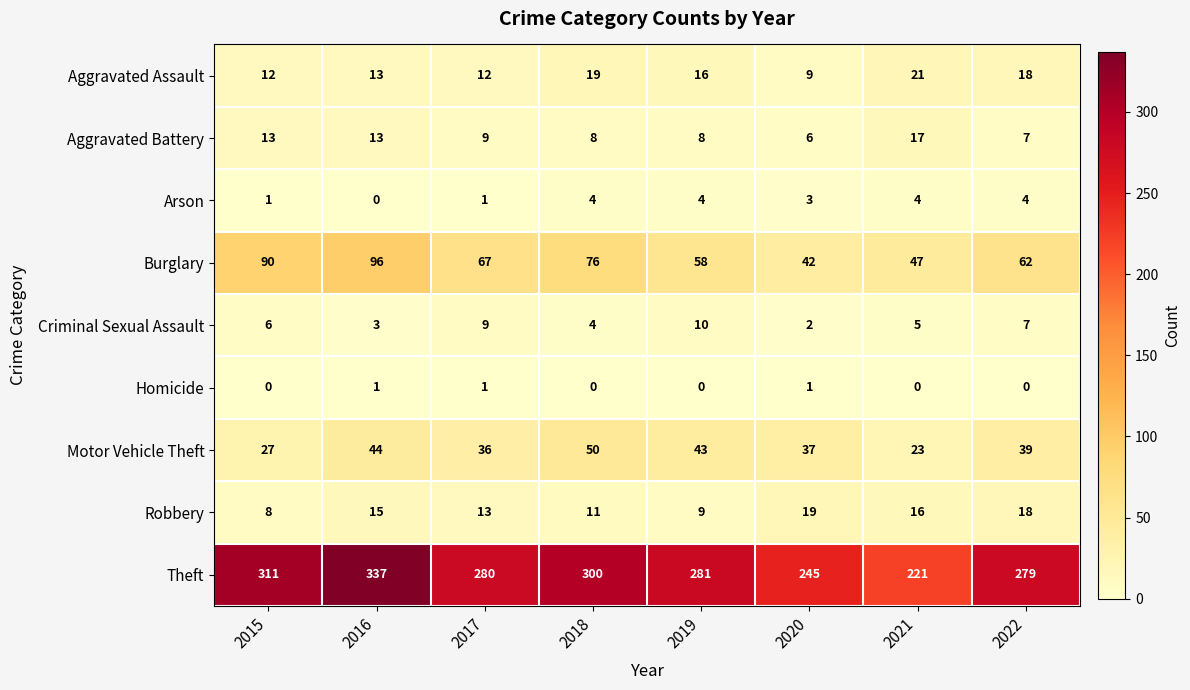

True or false: Aggravated Assault has a value of 19 at 2018.

True